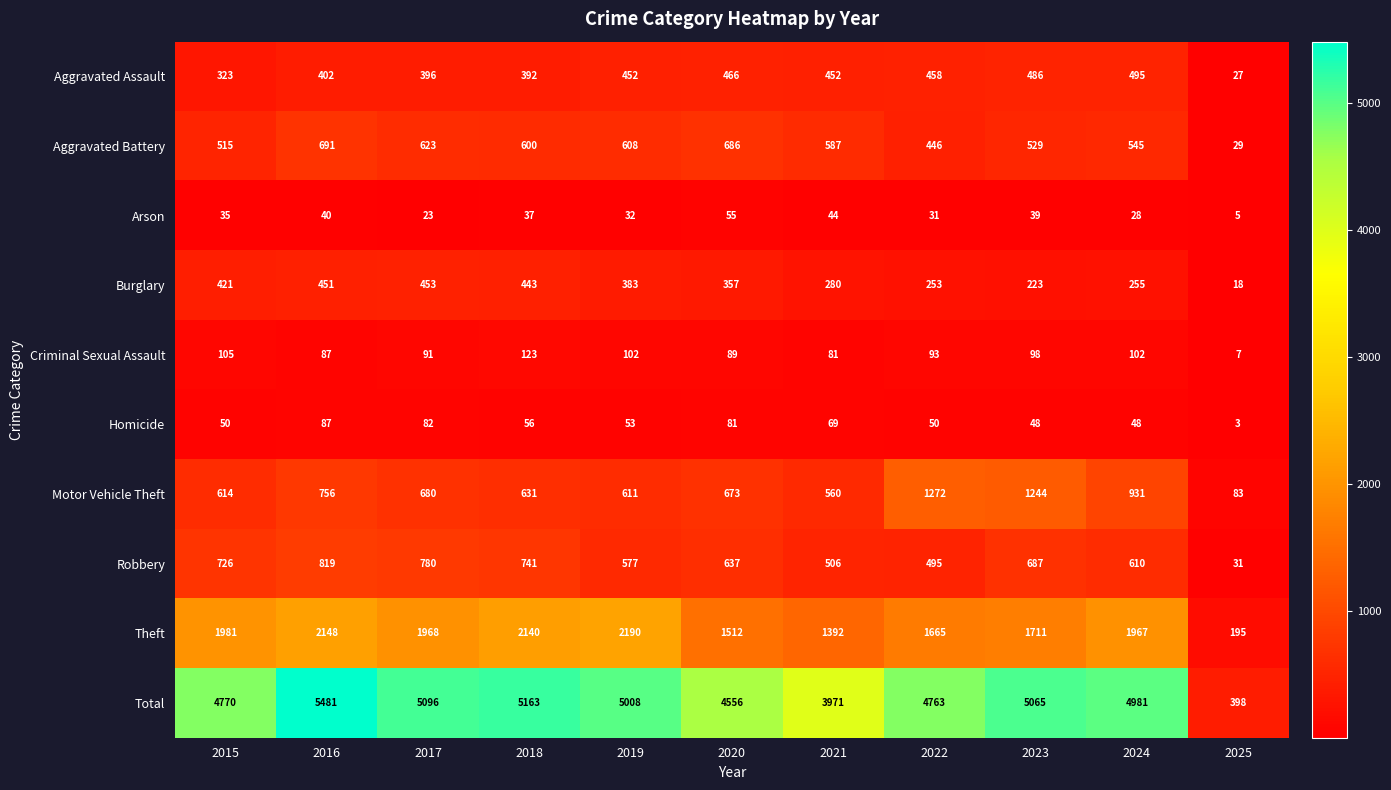

True or false: Burglary has a value of 451 at 2016.

True